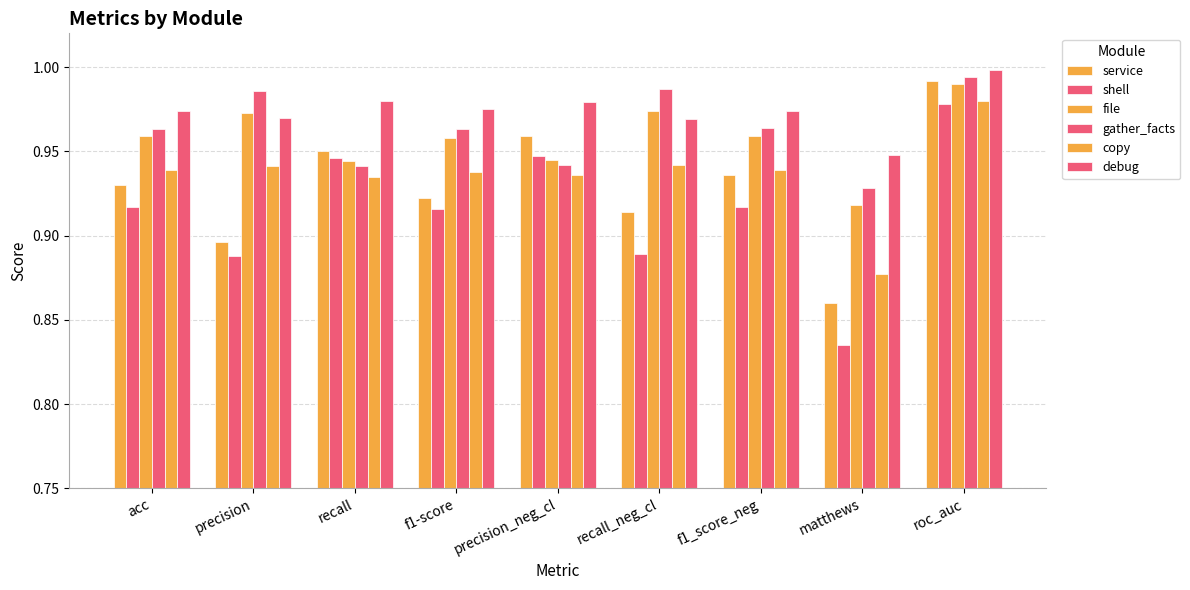

How many bars are there in total?

54